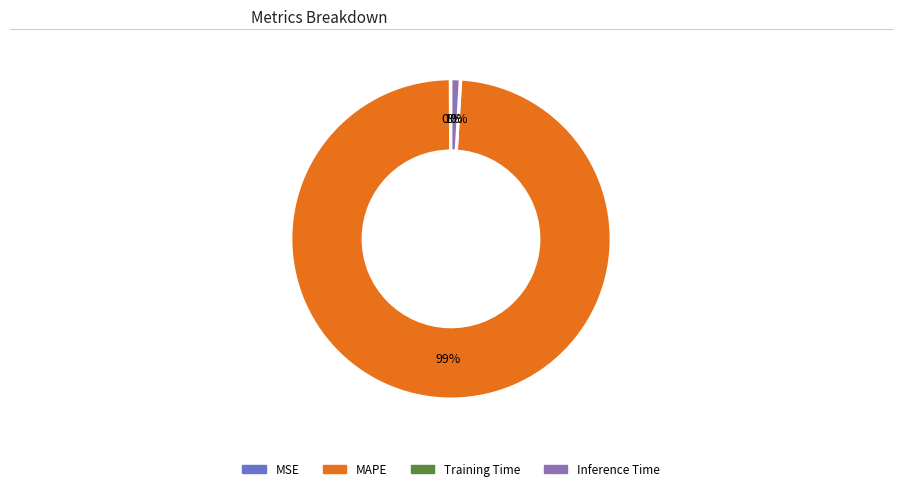

Does any single category account for the majority?

Yes